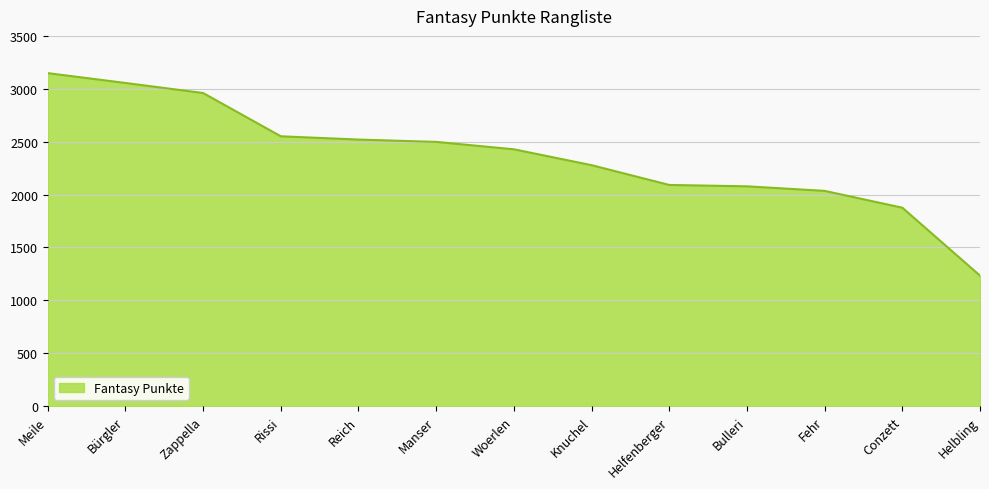

How many lines are shown in the chart?

1